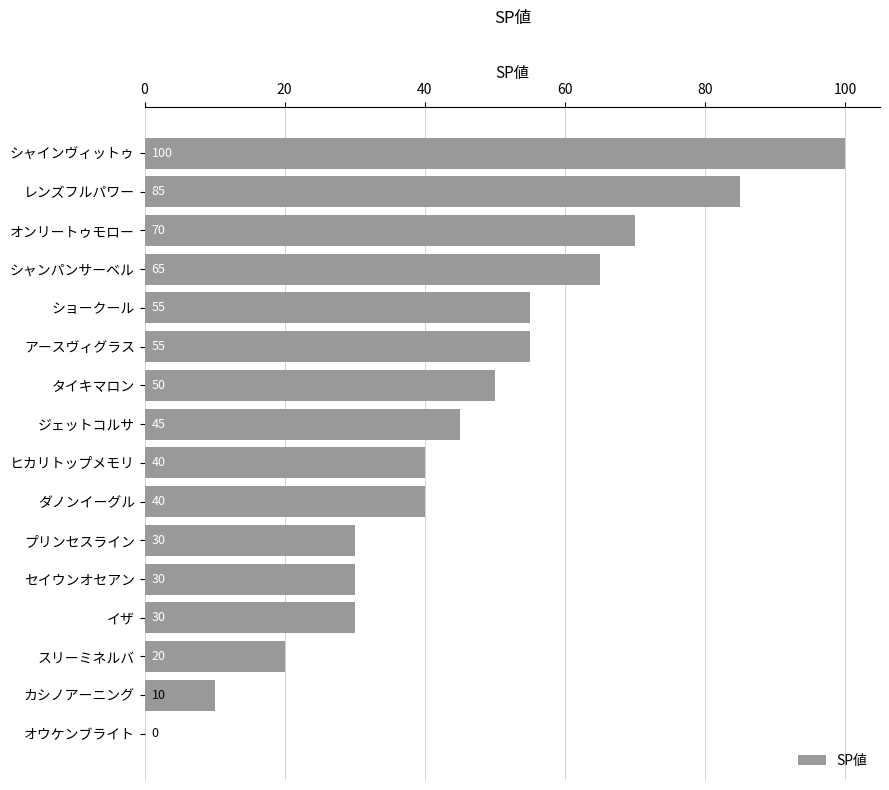

What is the greatest value displayed?

100